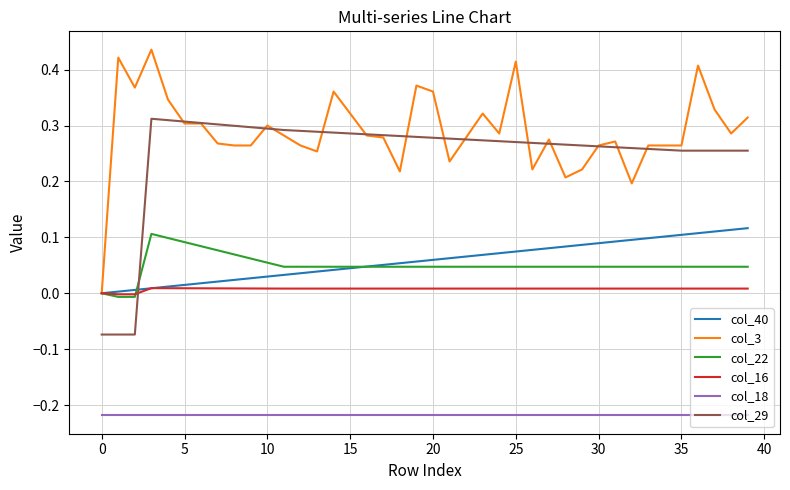

How many positive values does the col_3 series have?

39